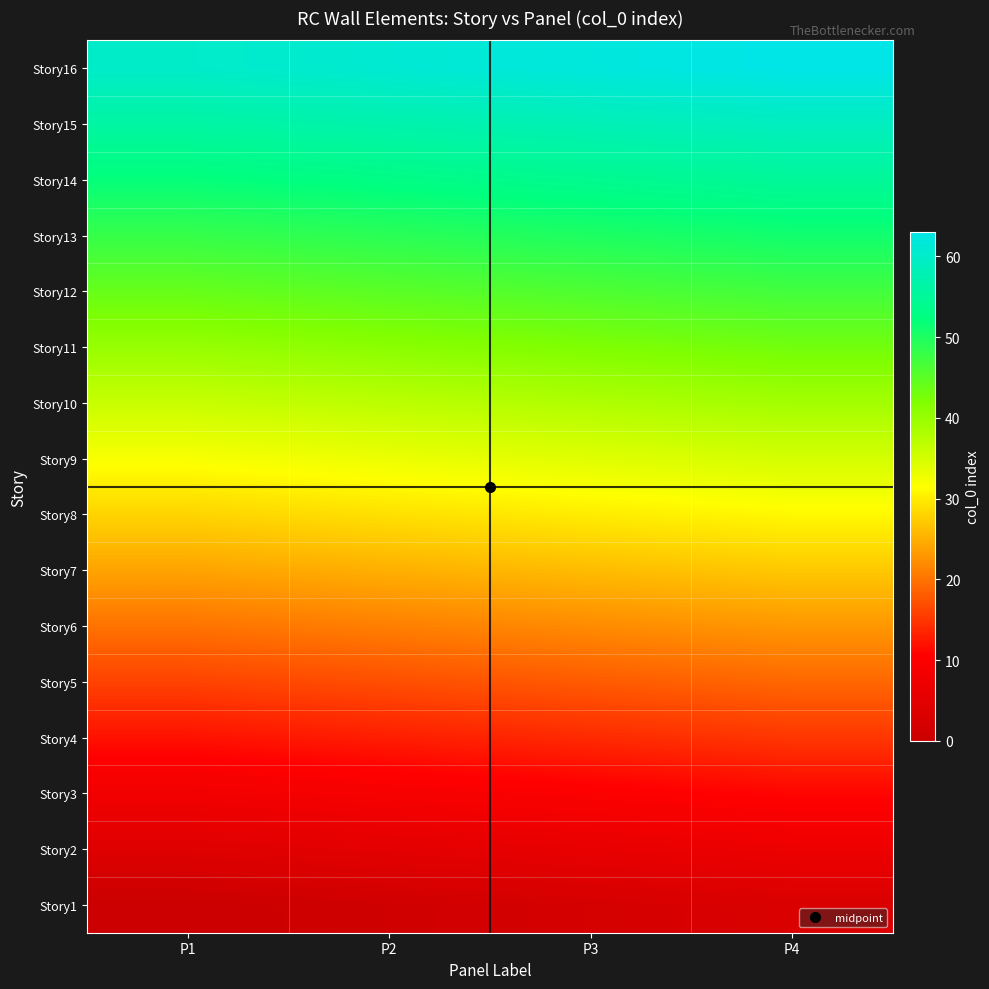

At P1, list the series in order from smallest to largest.

Story1, Story2, Story3, Story4, Story5, Story6, Story7, Story8, Story9, Story10, Story11, Story12, Story13, Story14, Story15, Story16